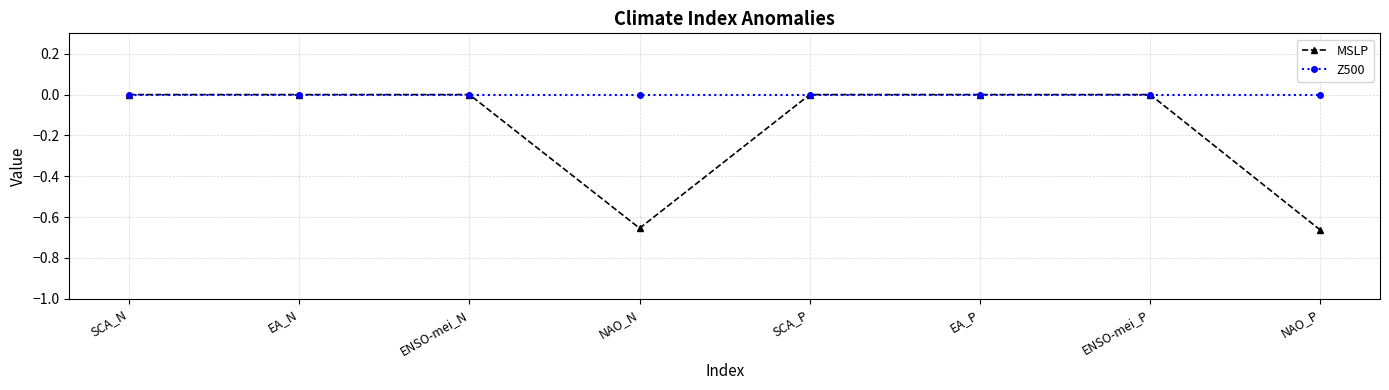

What position from the left is NAO_N?

4